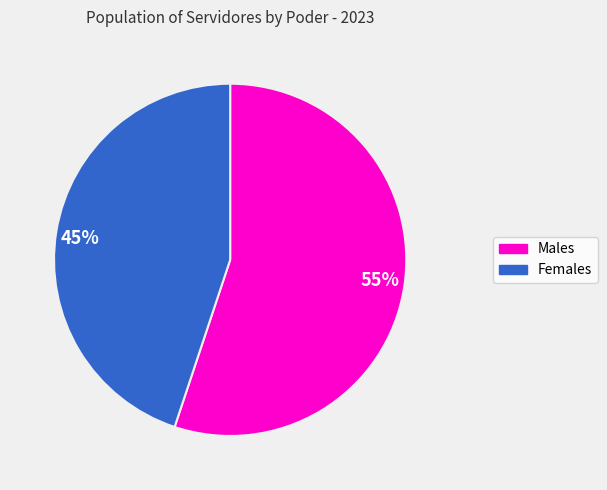

Does any single category account for the majority?

Yes